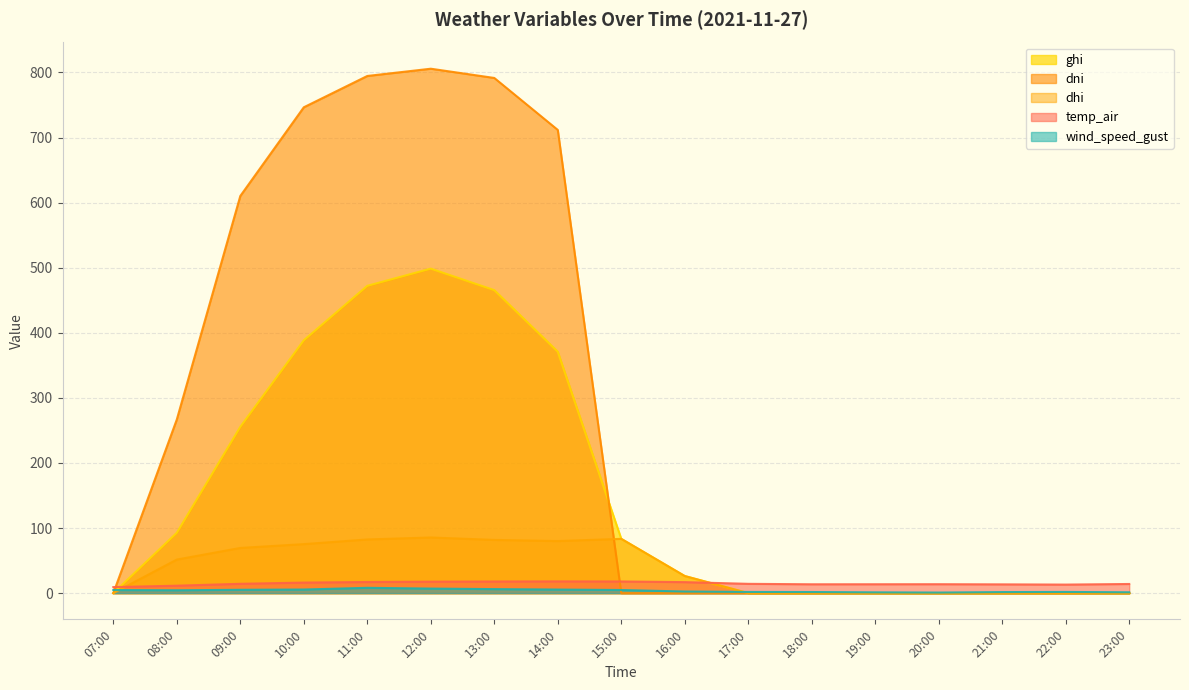

Which series changed the most between 16:00 and 18:00?

ghi